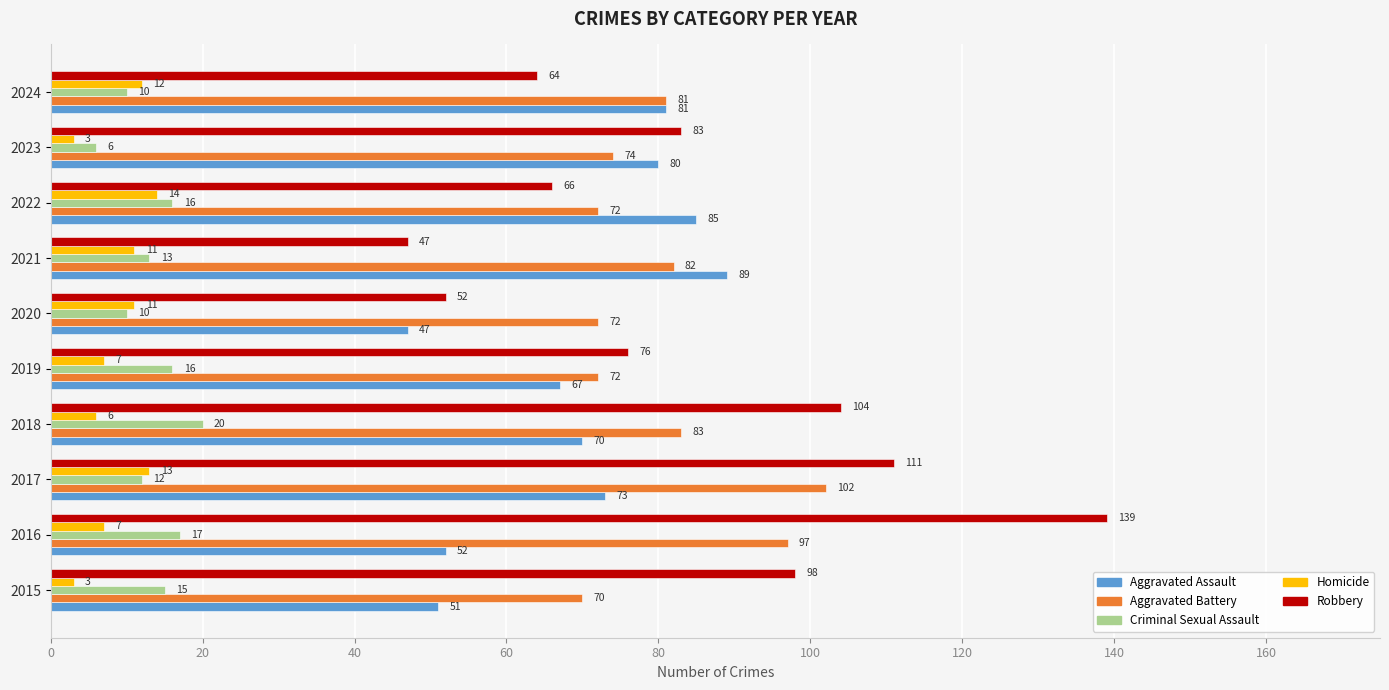

How many distinct data groups are displayed?

5